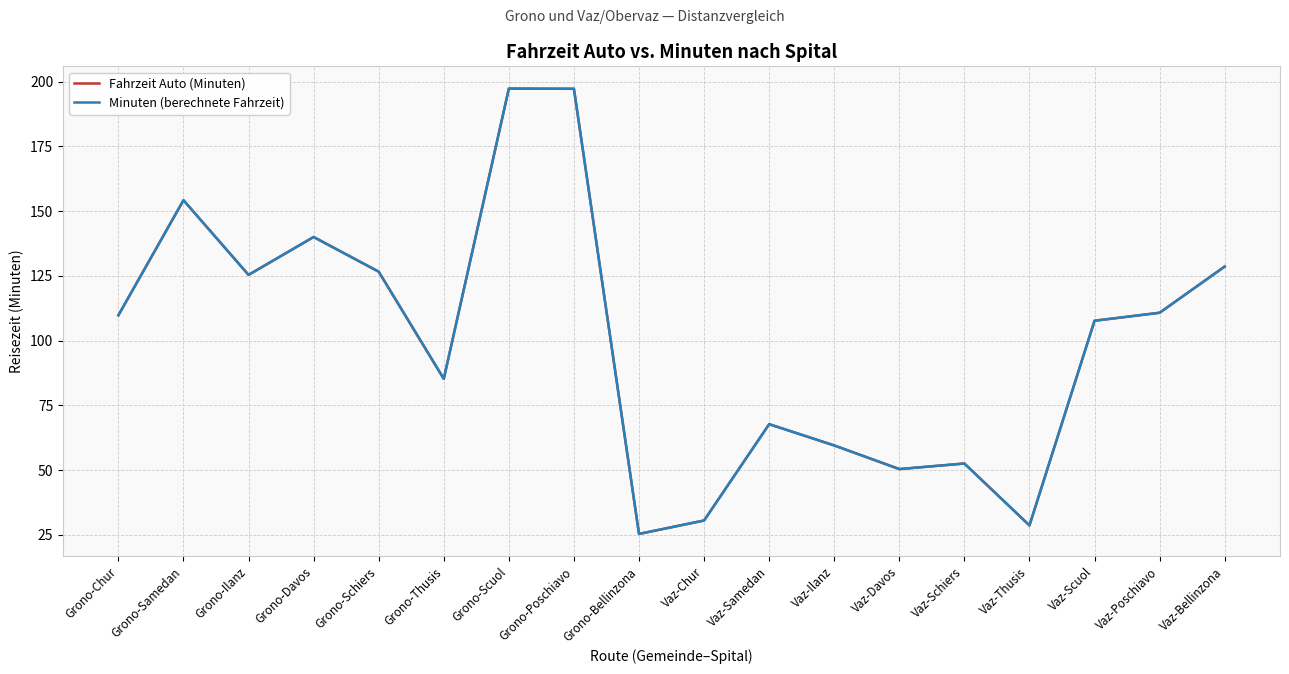

Is the value of Minuten (berechnete Fahrzeit) at Grono-Samedan greater than the value of Fahrzeit Auto (Minuten) at Vaz-Poschiavo?

Yes